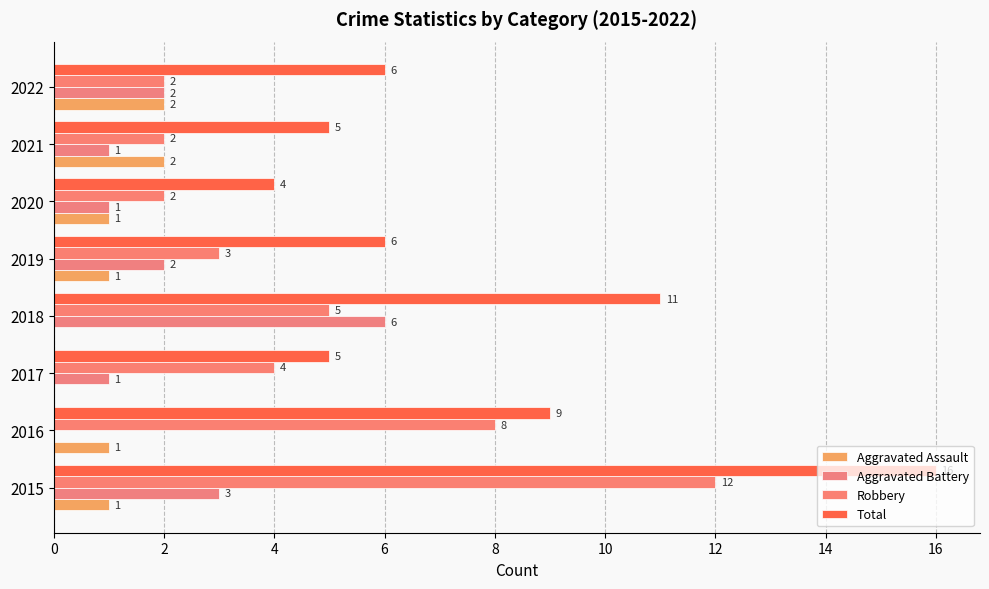

What are all the series names shown in the legend?

Aggravated Assault, Aggravated Battery, Robbery, Total